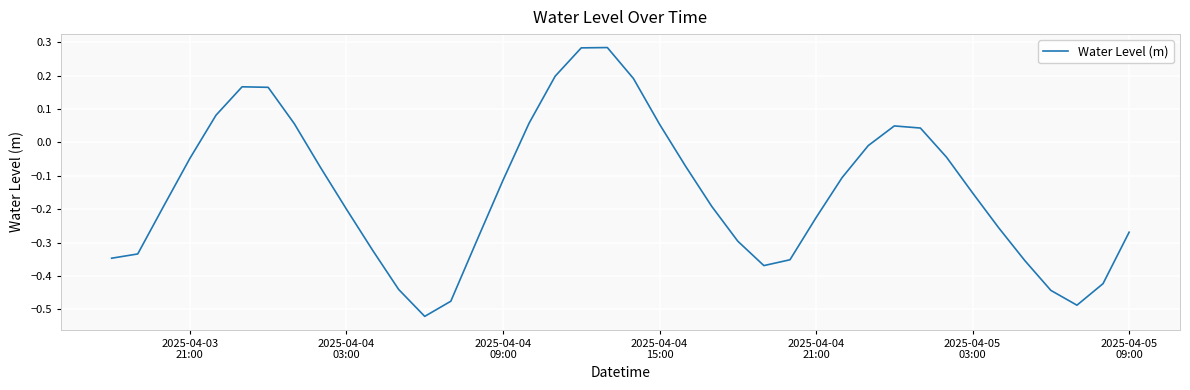

What is the difference between the maximum and minimum values?

0.8